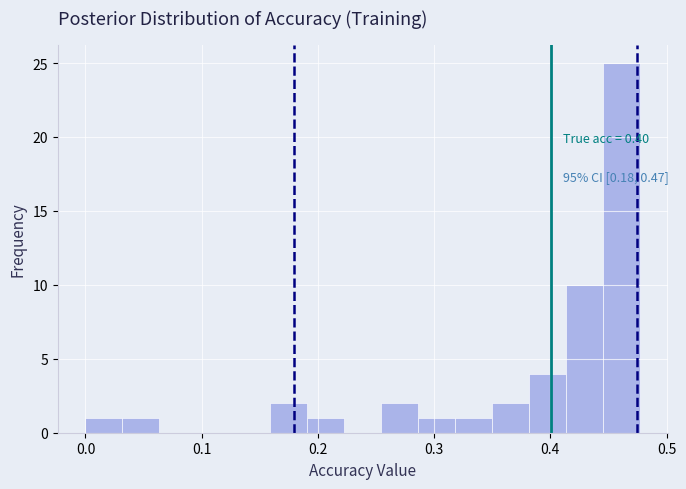

Around what value on the x-axis is the tallest bar? Give the approximate position of its centre, as read against the axis.

0.46